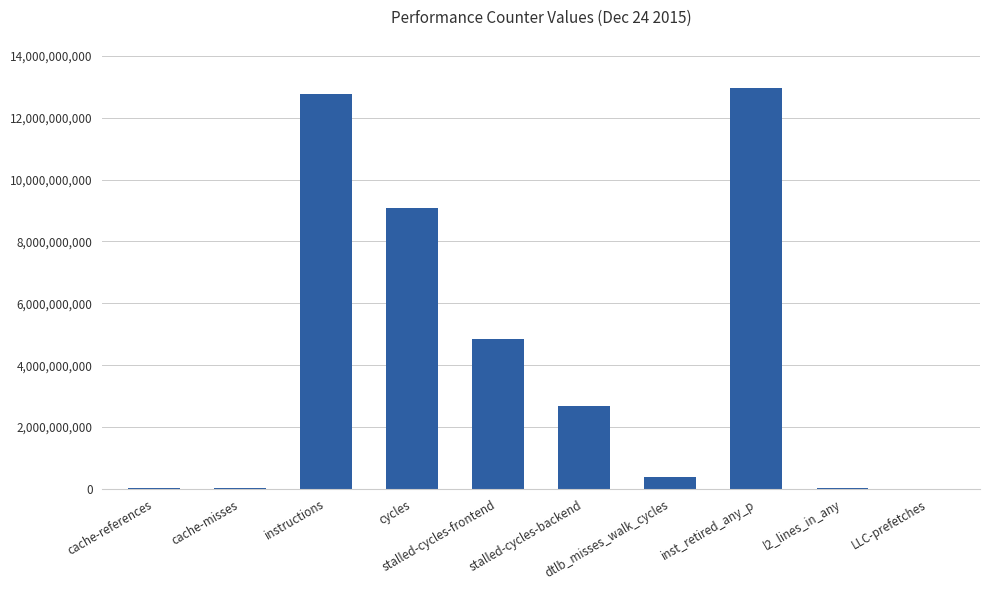

How many distinct data groups are displayed?

1